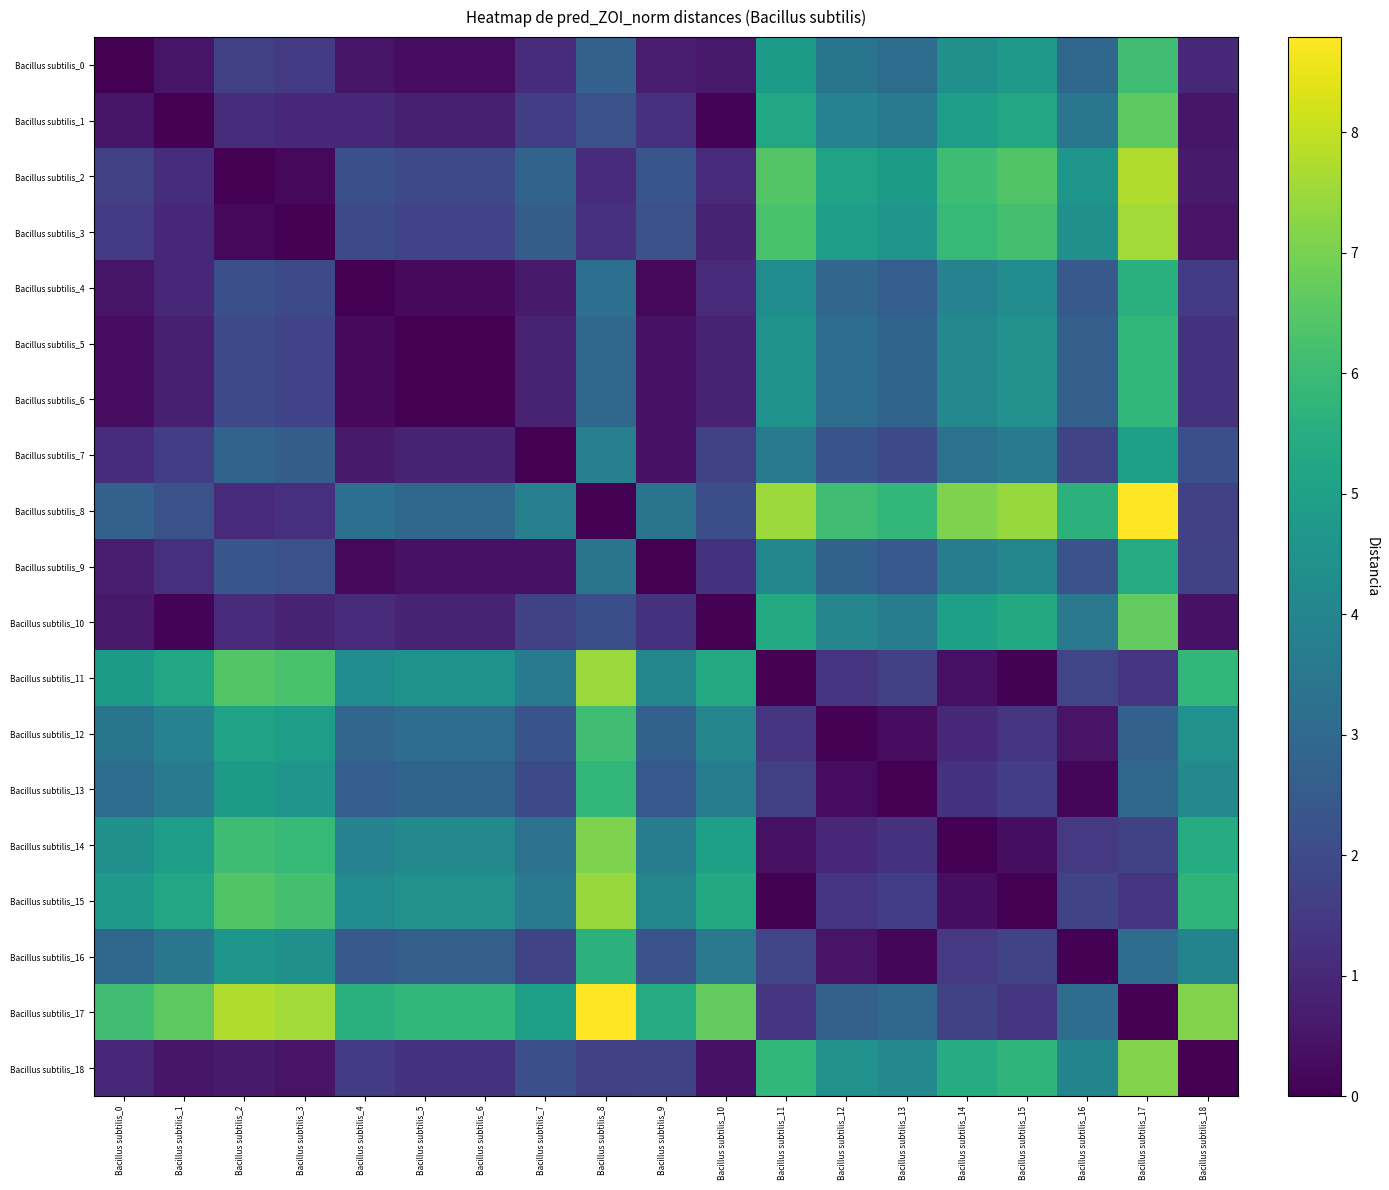

Rank the series at Bacillus subtilis_16 from highest to lowest value.

Bacillus subtilis_8, Bacillus subtilis_2, Bacillus subtilis_3, Bacillus subtilis_18, Bacillus subtilis_10, Bacillus subtilis_1, Bacillus subtilis_17, Bacillus subtilis_0, Bacillus subtilis_6, Bacillus subtilis_5, Bacillus subtilis_4, Bacillus subtilis_9, Bacillus subtilis_11, Bacillus subtilis_7, Bacillus subtilis_15, Bacillus subtilis_14, Bacillus subtilis_12, Bacillus subtilis_13, Bacillus subtilis_16